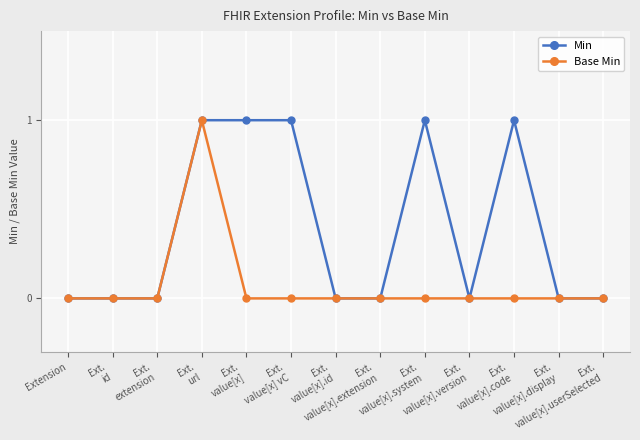

Which series has the largest total across all categories?

Min